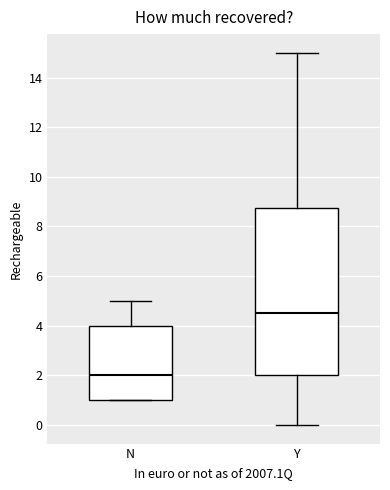

Reading left to right, read every box against the y-axis: the position of its median line, the range the box covers, and the ends of its whiskers. The values are not printed on the chart, so give them approximately, as read against the axis.

N: median 2.0, box 1.0 to 4.0, whiskers 1.0 to 5.0
Y: median 4.6, box 2.0 to 8.8, whiskers 0.0 to 15.0